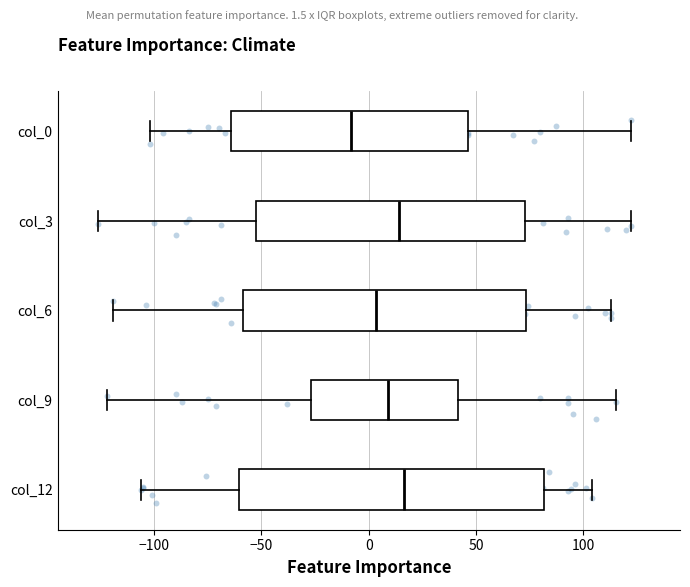

Where is the left edge of the box for col_0 on the x-axis? The values are not printed on the chart, so give them approximately, as read against the axis.

-65